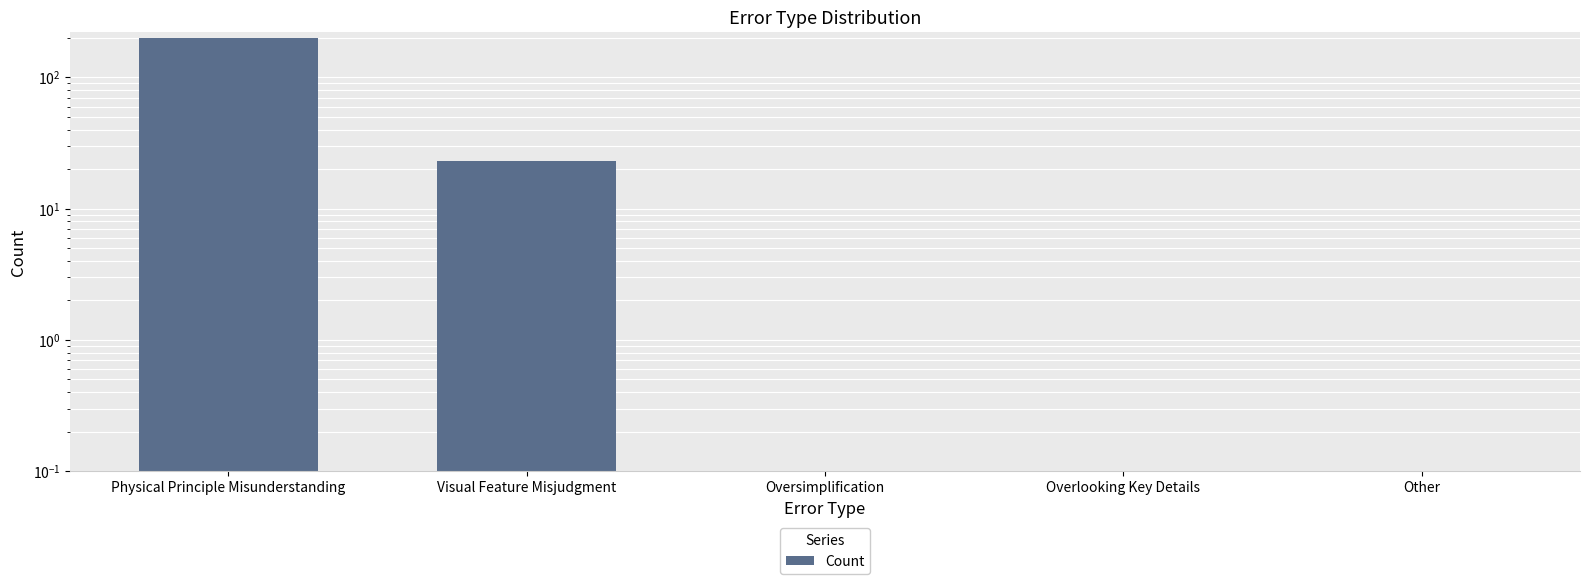

Rank the categories by value from lowest to highest.

Oversimplification, Overlooking Key Details, Other, Visual Feature Misjudgment, Physical Principle Misunderstanding